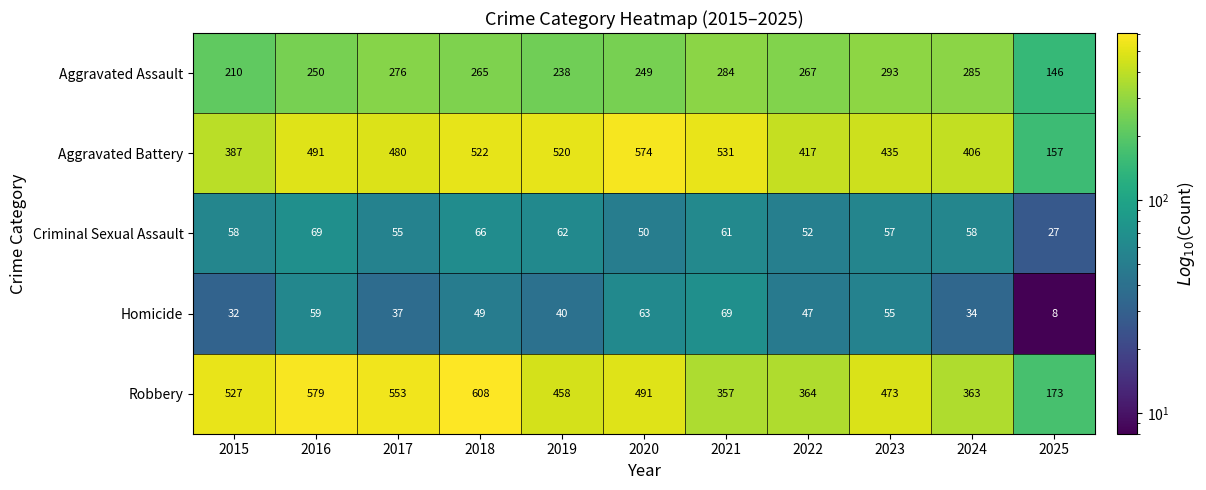

Where does the Aggravated Battery series first go above 480?

2016